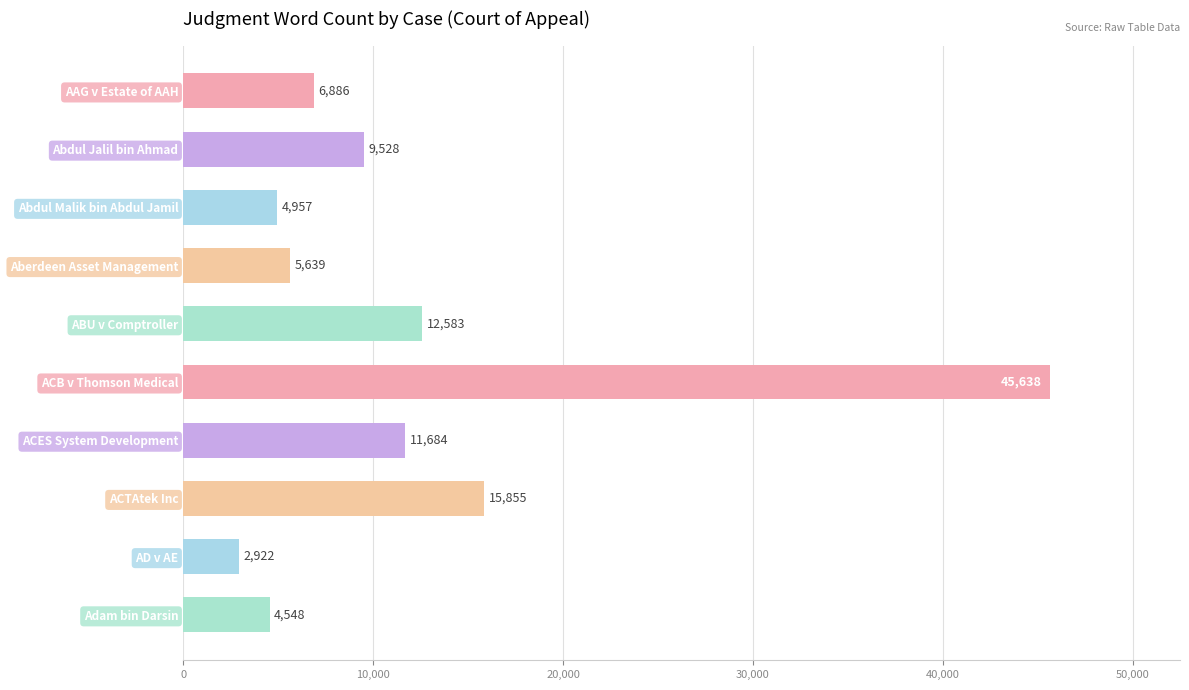

Rank the categories by value from highest to lowest.

ACB v Thomson Medical, ACTAtek Inc, ABU v Comptroller, ACES System Development, Abdul Jalil bin Ahmad, AAG v Estate of AAH, Aberdeen Asset Management, Abdul Malik bin Abdul Jamil, Adam bin Darsin, AD v AE